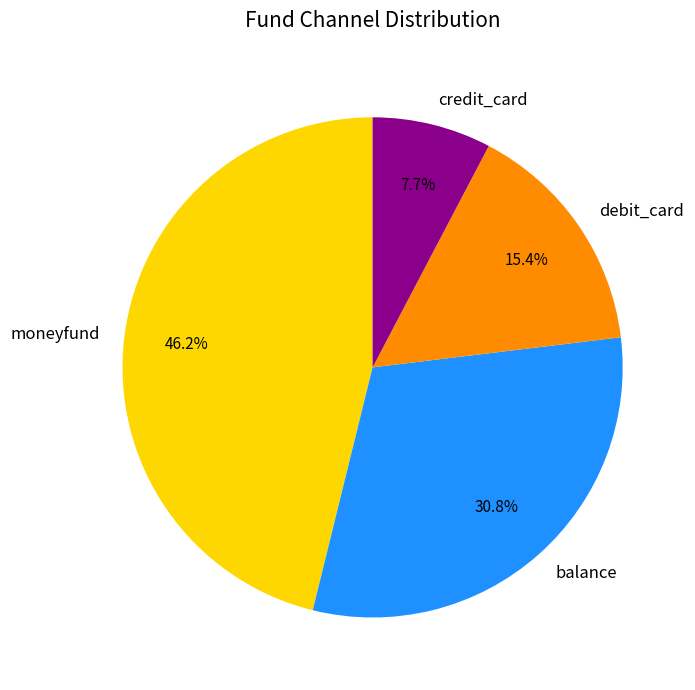

To the nearest percent, what portion does debit_card represent?

15%